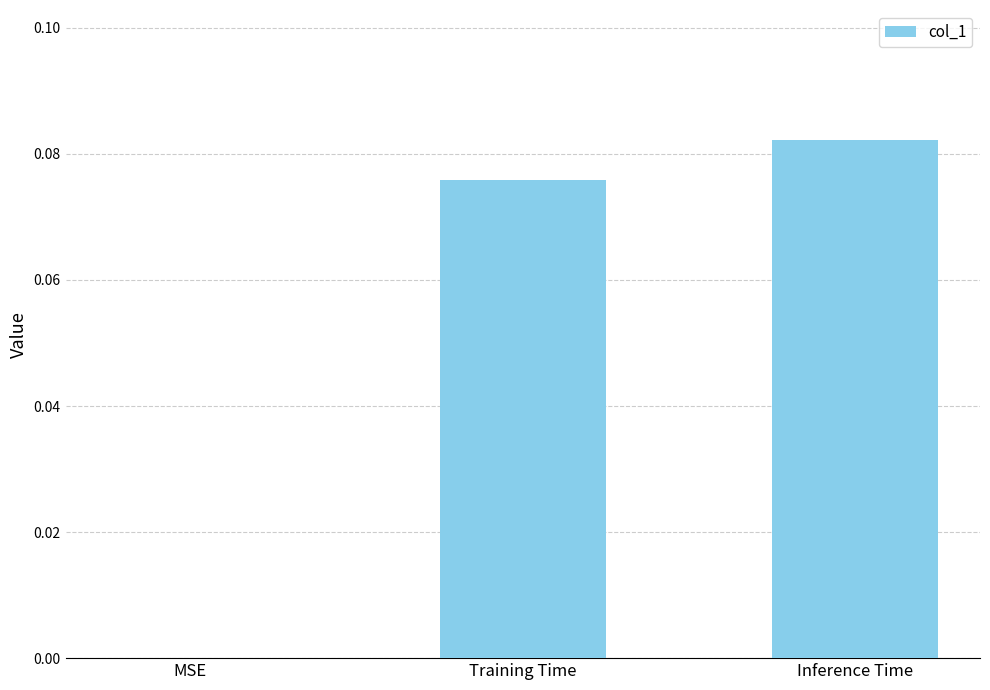

True or false: the data shows 0.0 at MSE.

True